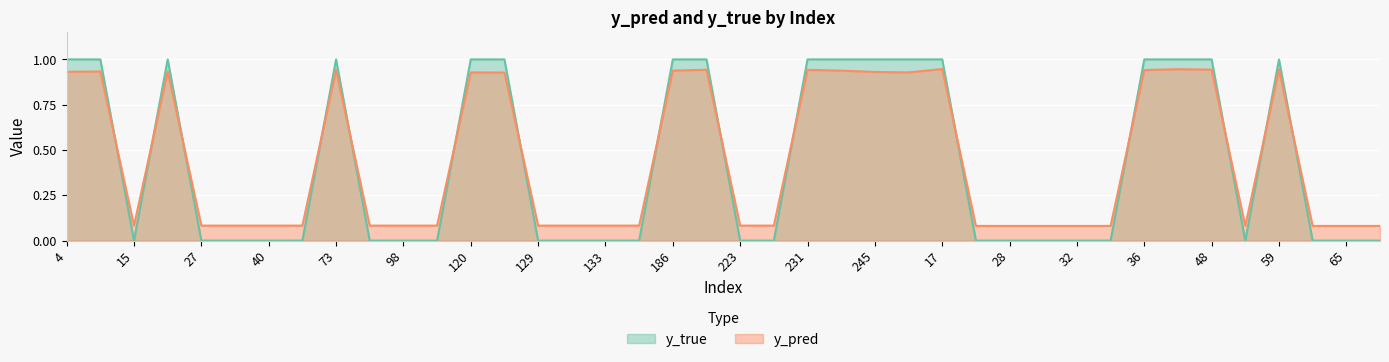

Between 186 and 65, which series saw the biggest shift?

y_true